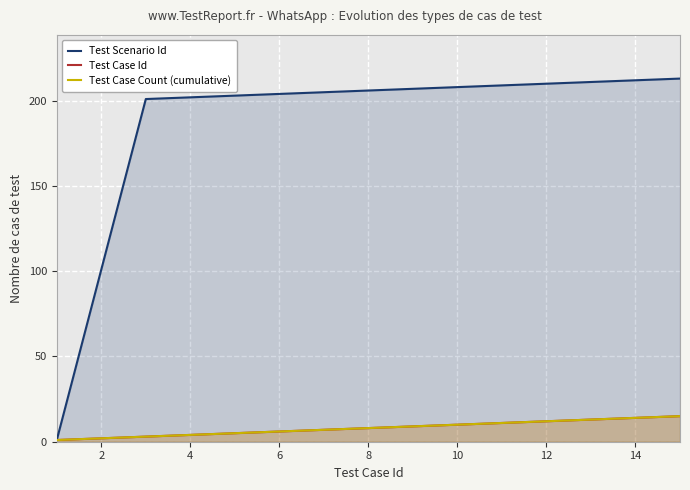

What are all the series names shown in the legend?

Test Scenario Id, Test Case Id, Test Case Count (cumulative)